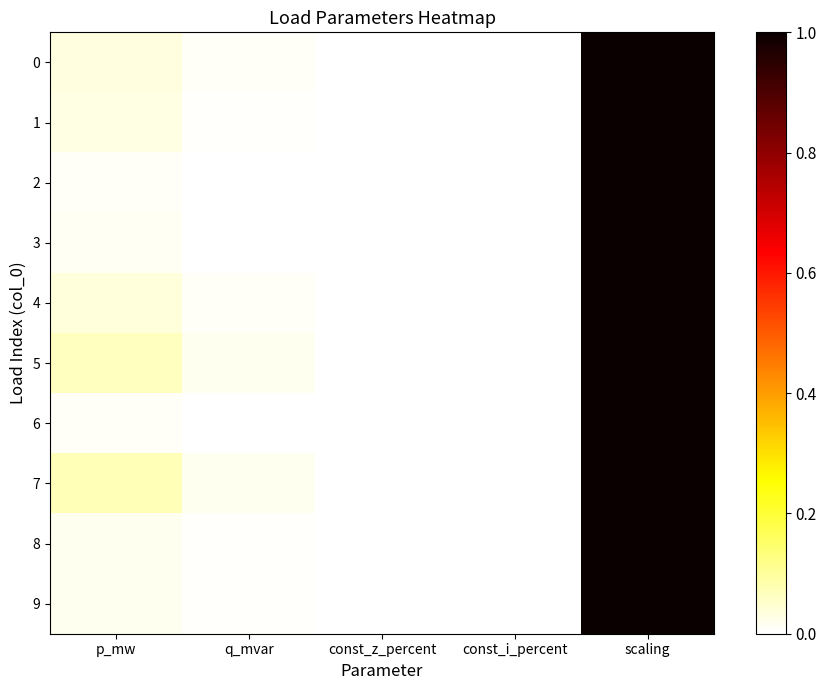

Which series has the largest total across all categories?

7